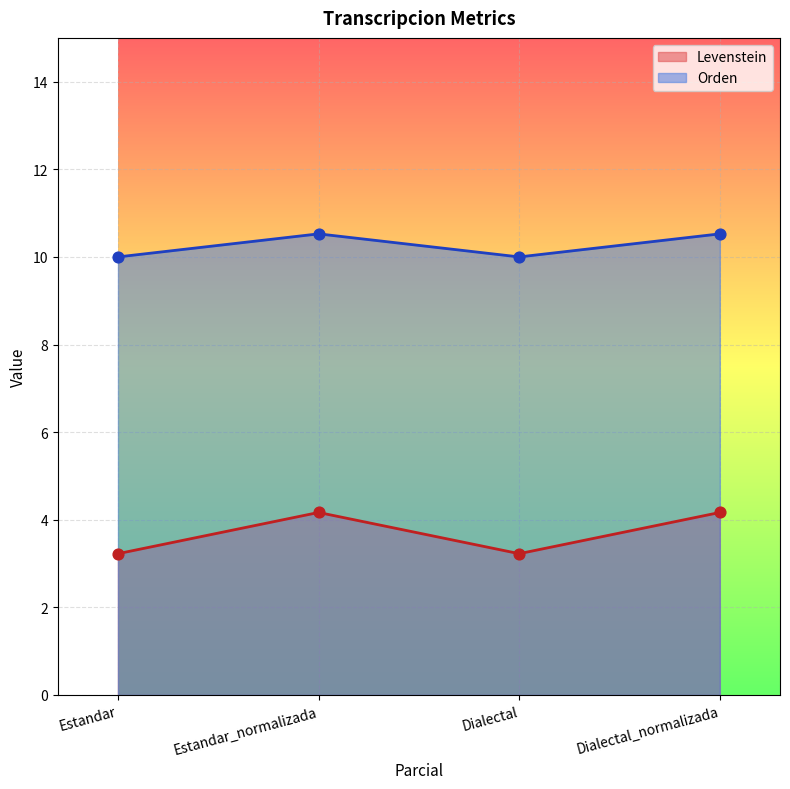

Which series reaches the minimum Y coordinate?

Levenstein